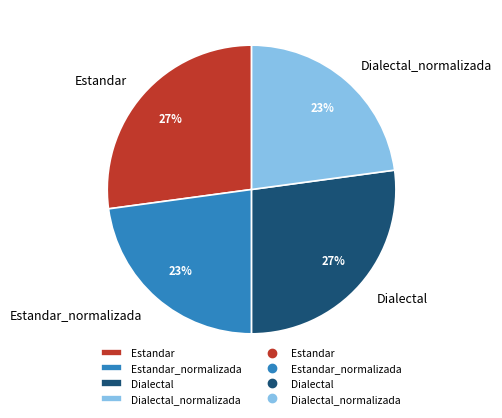

To the nearest percent, what is the combined percentage of Dialectal and Estandar?

54%